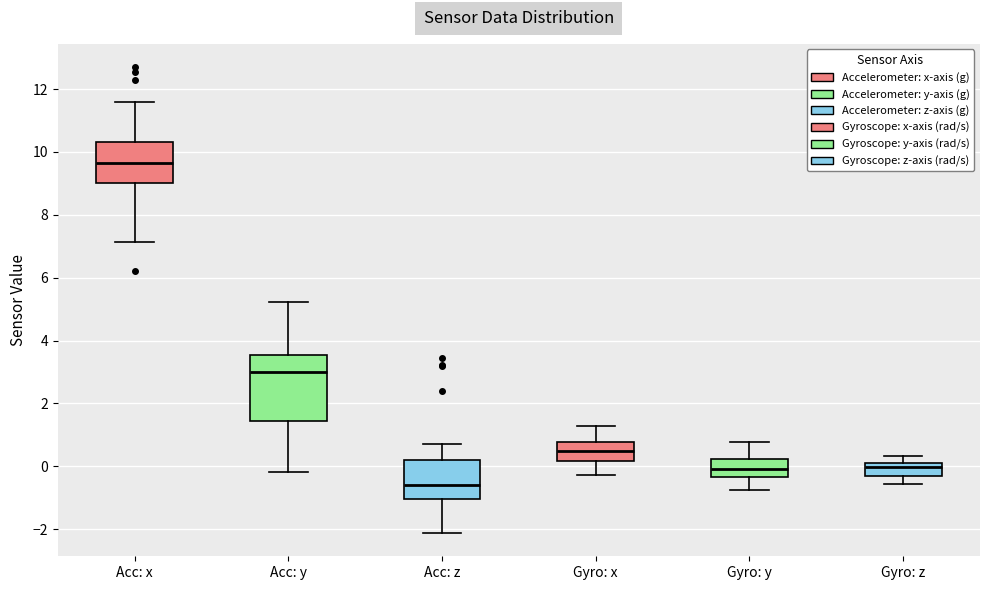

Reading left to right, read every box against the y-axis: the position of its median line, the range the box covers, and the ends of its whiskers. The values are not printed on the chart, so give them approximately, as read against the axis.

Acc: x: median 9.6, box 9.0 to 10.4, whiskers 7.2 to 11.6
Acc: y: median 3.0, box 1.4 to 3.6, whiskers -0.2 to 5.2
Acc: z: median -0.6, box -1.0 to 0.2, whiskers -2.2 to 0.8
Gyro: x: median 0.4, box 0.2 to 0.8, whiskers -0.2 to 1.2
Gyro: y: median 0.0, box -0.4 to 0.2, whiskers -0.8 to 0.8
Gyro: z: median 0.0, box -0.2 to 0.2, whiskers -0.6 to 0.4